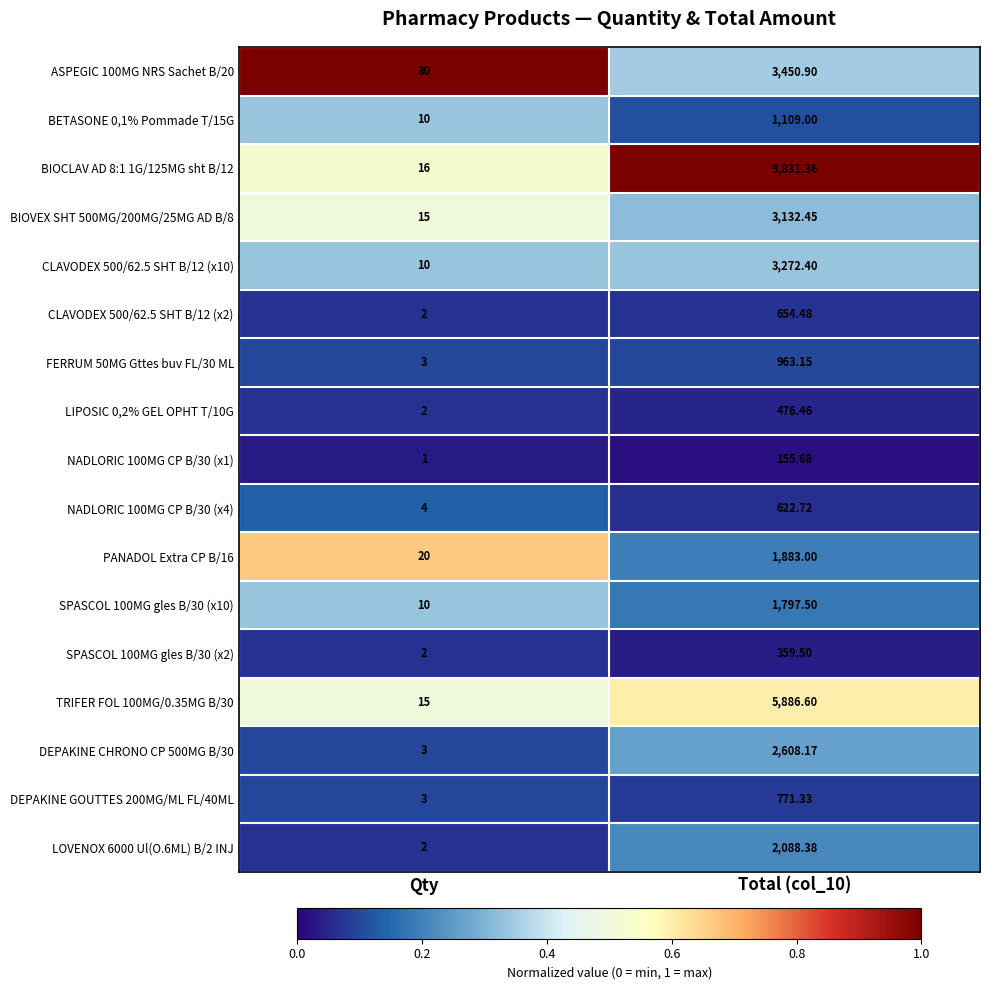

Is the value of NADLORIC 100MG CP B/30 (x4) at Qty greater than the value of FERRUM 50MG Gttes buv FL/30 ML at Qty?

Yes